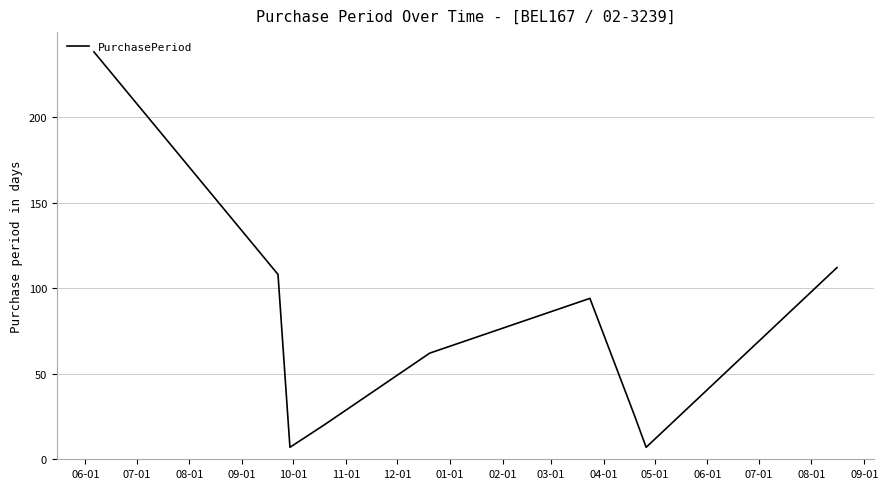

What is the difference between the maximum and minimum values?

231